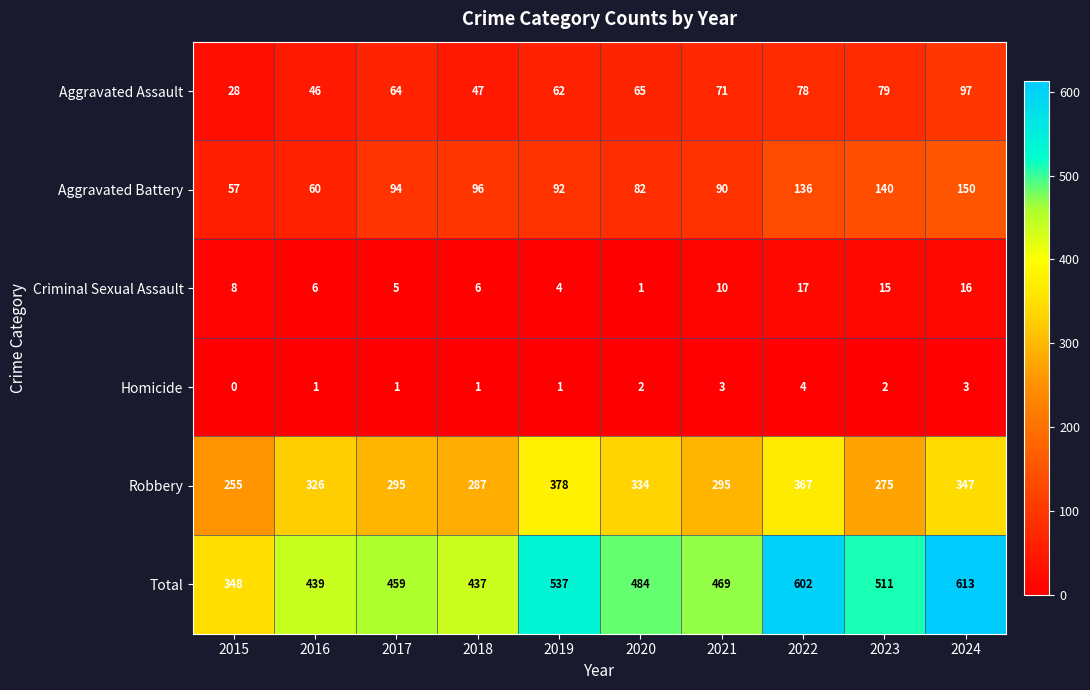

At which category is the sum across all series the highest?

2024